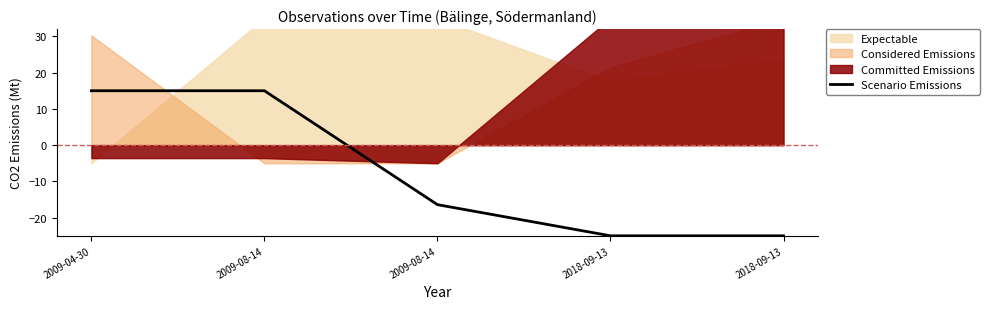

List the labels in order of value, smallest first.

2018-09-13, 2018-09-13, 2009-08-14, 2009-04-30, 2009-08-14